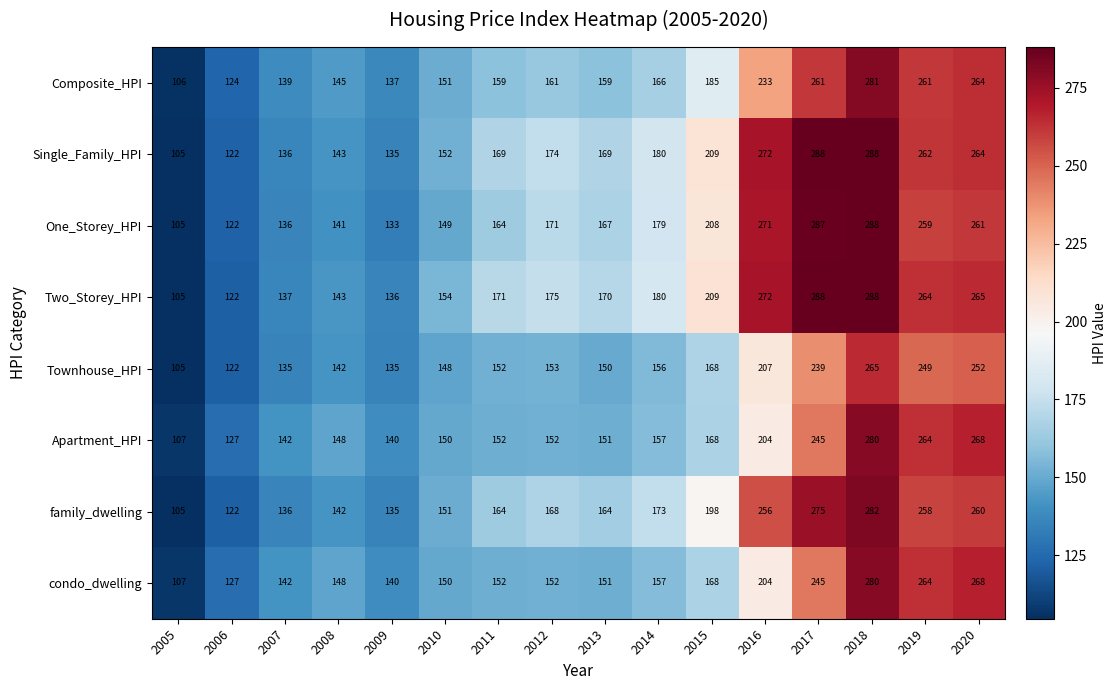

What is the difference between the second highest and second lowest values in the Townhouse_HPI series?

130